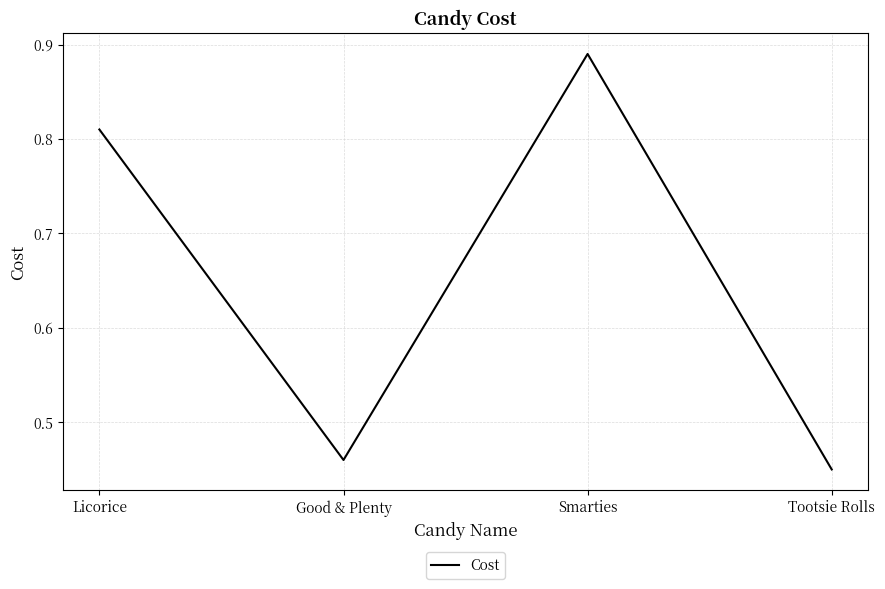

True or false: there are more than 0 points higher than both neighbors.

True